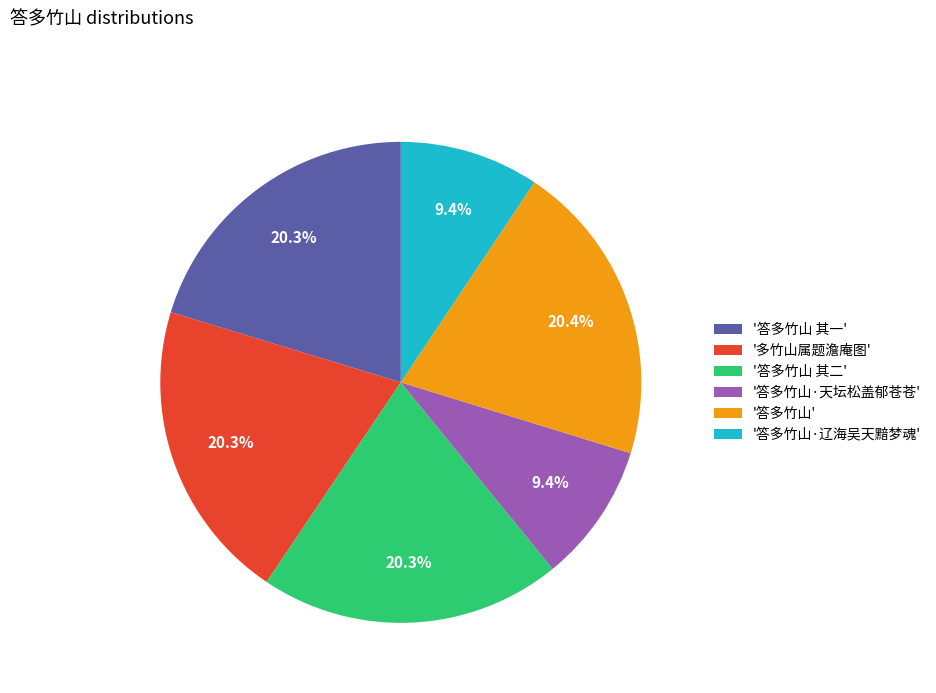

Is '答多竹山 其二' the majority of the pie?

No